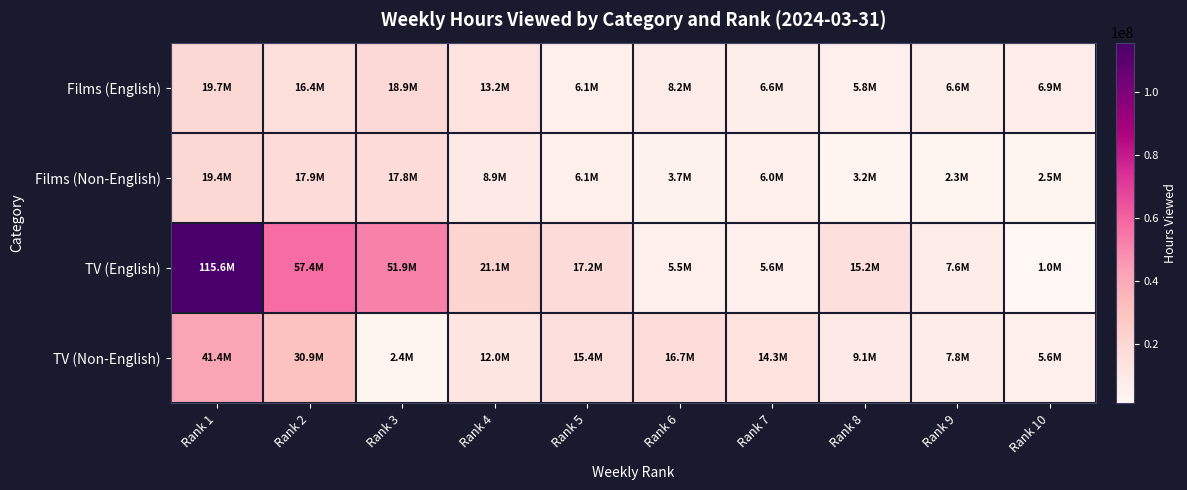

How many series are shown in this chart?

4